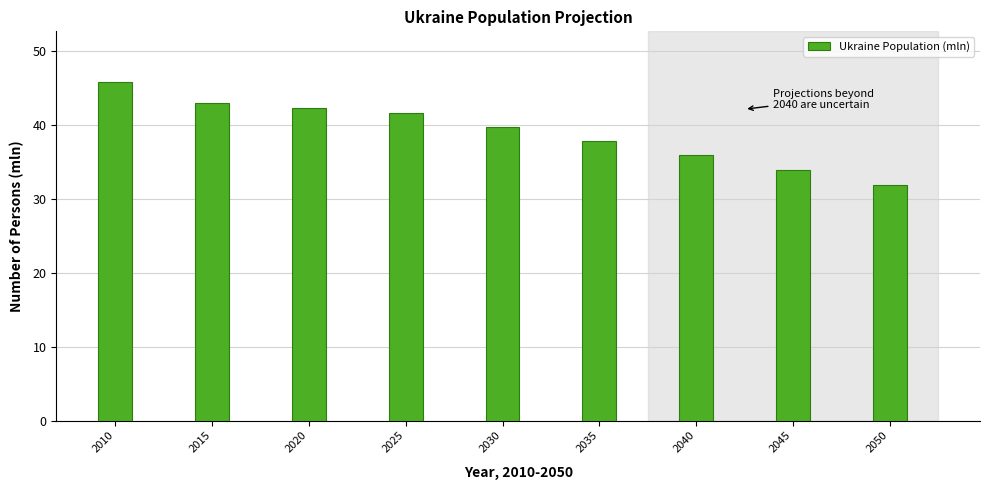

Reading right to left, extract all data points from this chart.

31.9	33.9	35.9	37.8	39.7	41.6	42.3	42.9	45.8